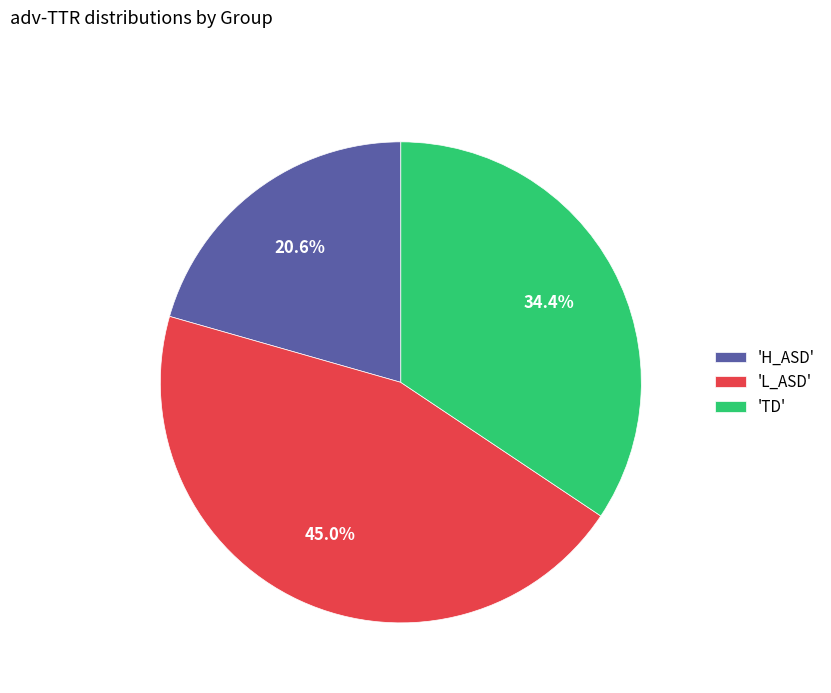

Which slice is the largest?

'L_ASD'